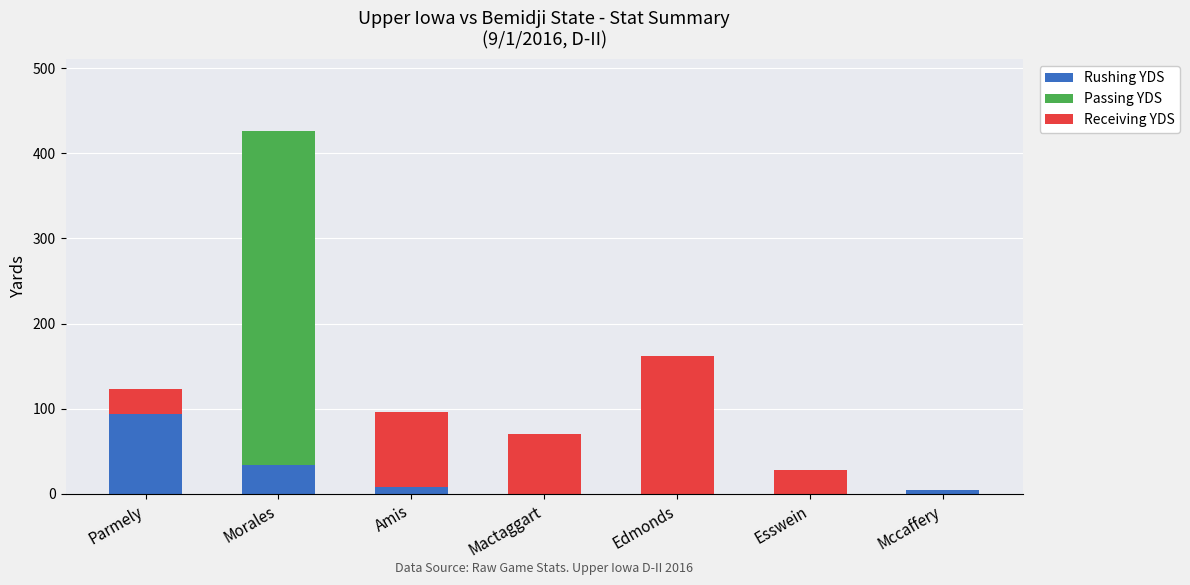

How many distinct data groups are displayed?

3